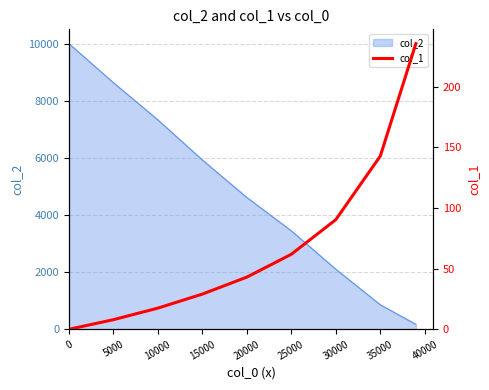

How many values are below 43?

4